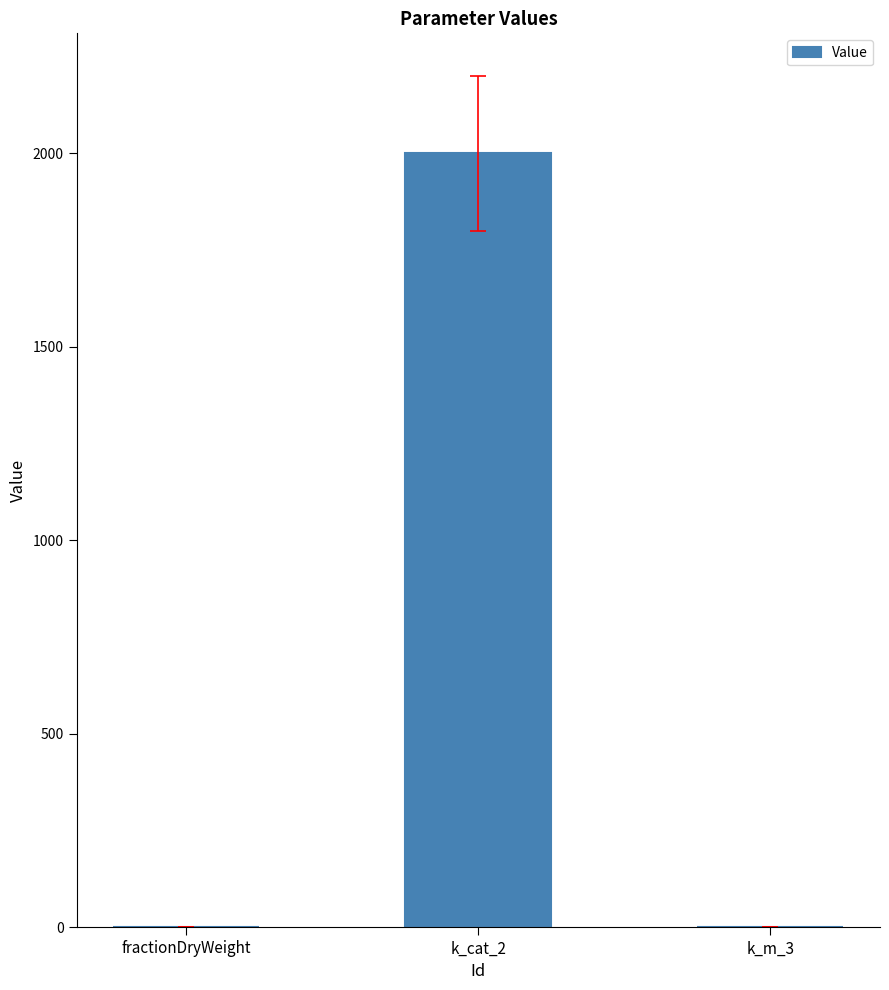

Is it true that the value at fractionDryWeight is 0.3?

True